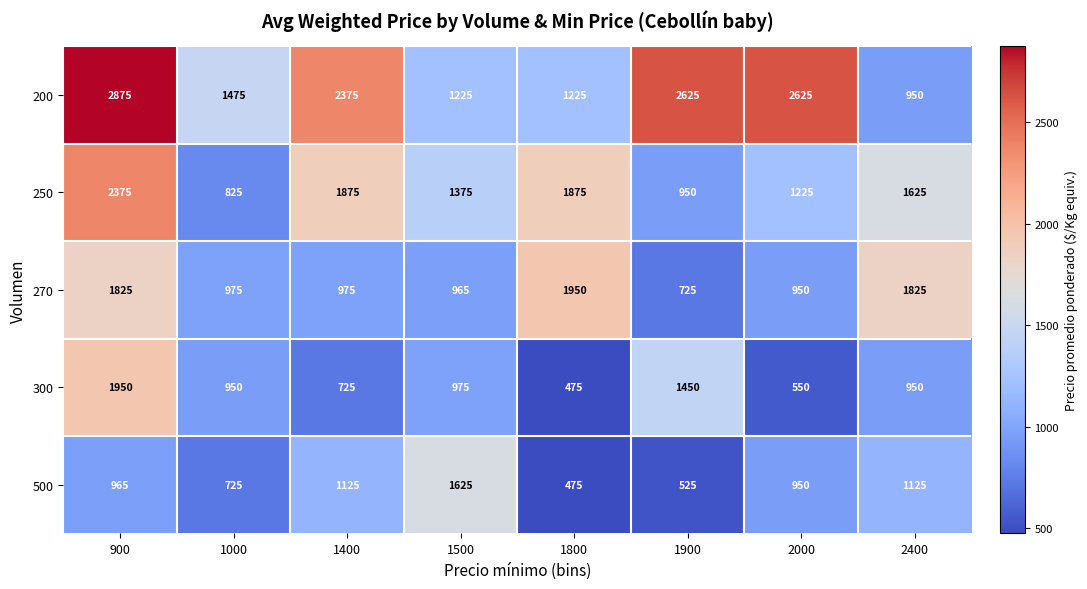

The value of 500 at 2400 is 634. True or false?

False